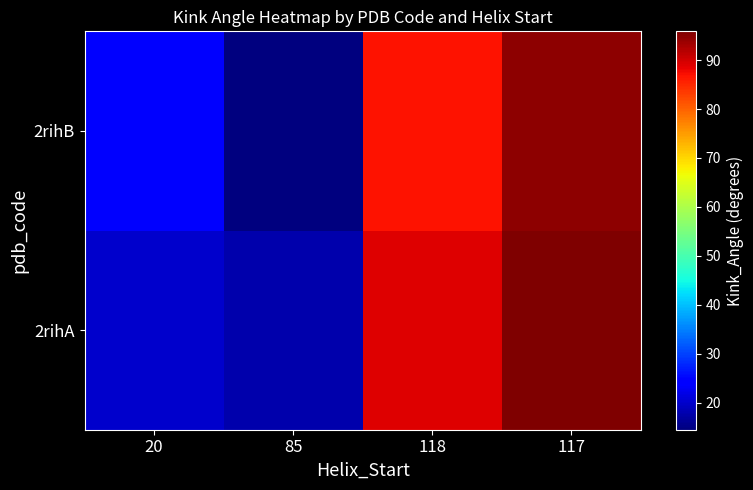

Rank the series by their maximum value, from lowest to highest.

2rihB, 2rihA